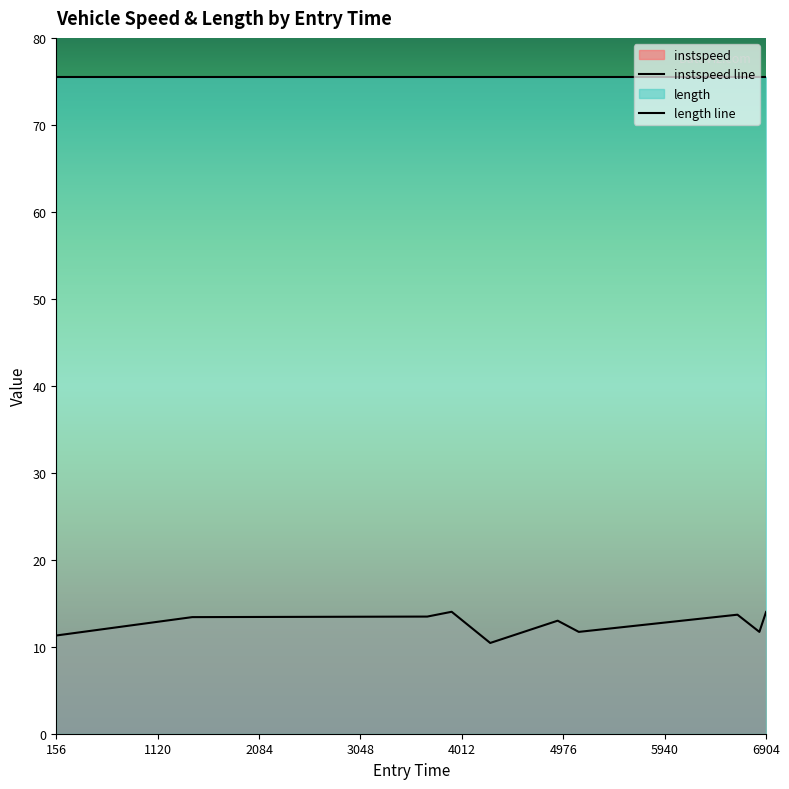

What is the sum of all length line values?

755.5